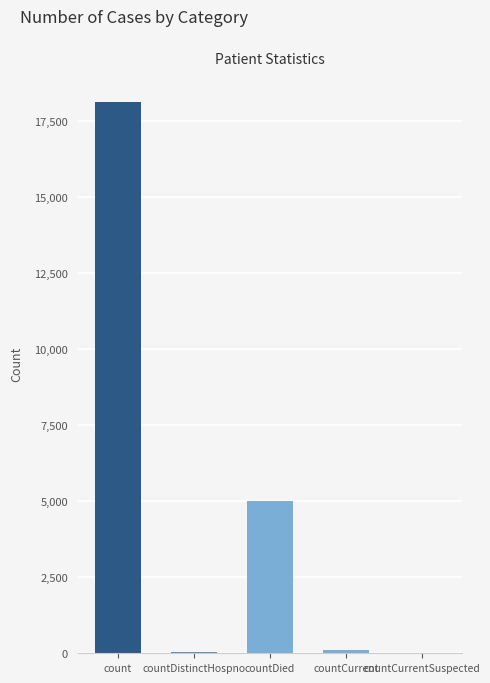

What is the maximum value shown in the chart?

18146